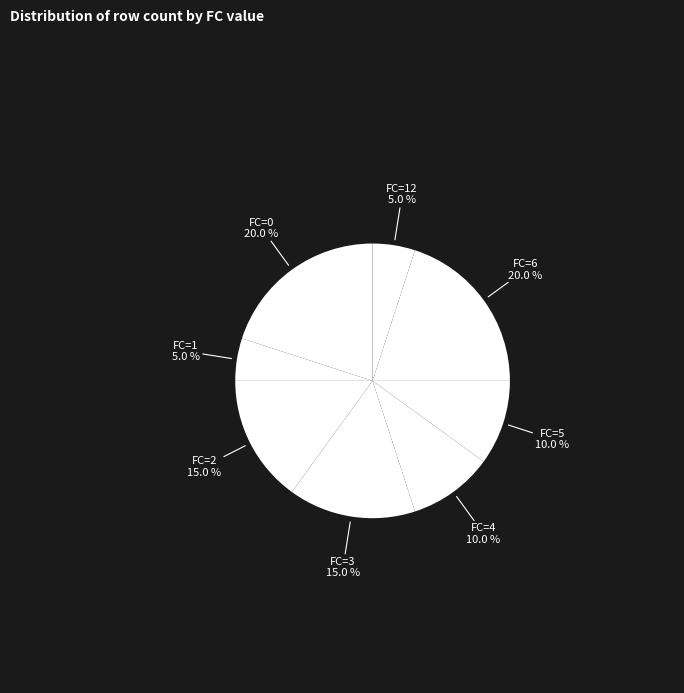

Count the number of slices in the pie.

8